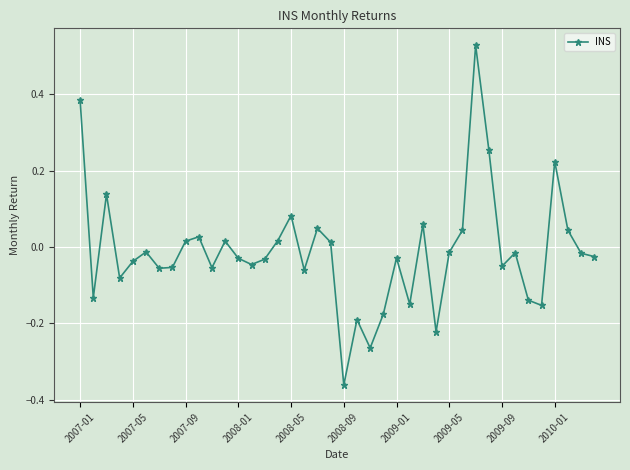

What is the sum of all values?

-0.5